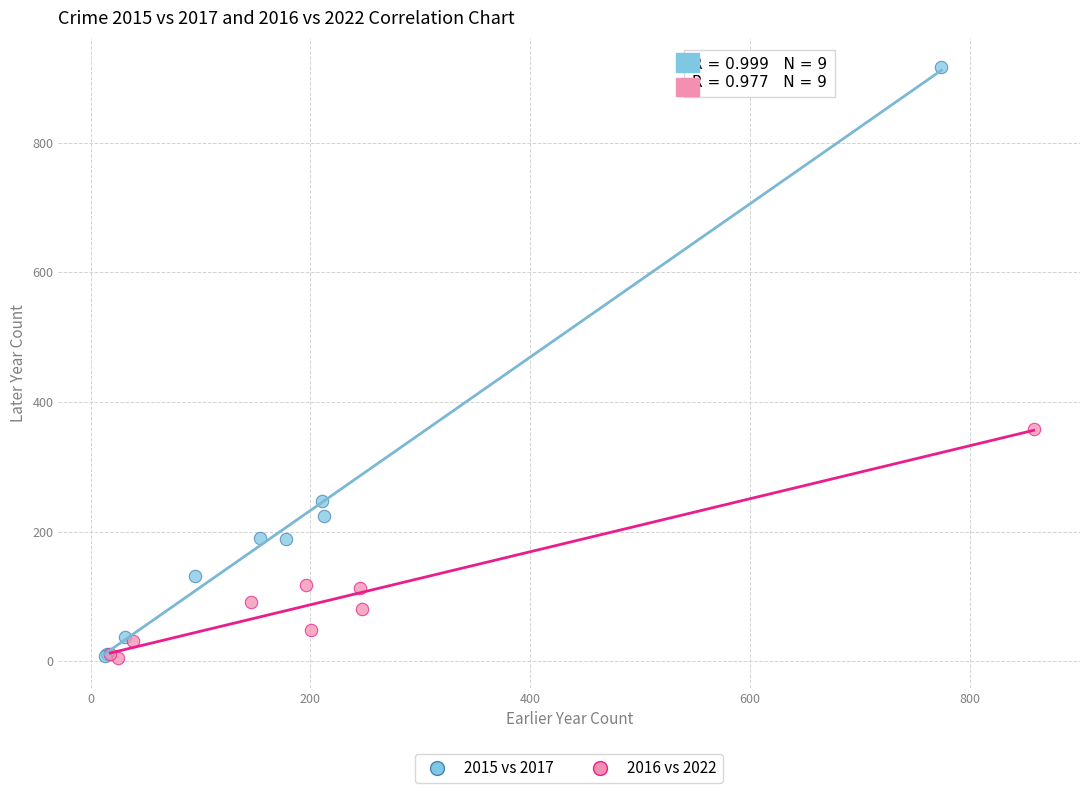

Which series has the widest spread of Y values?

2015 vs 2017